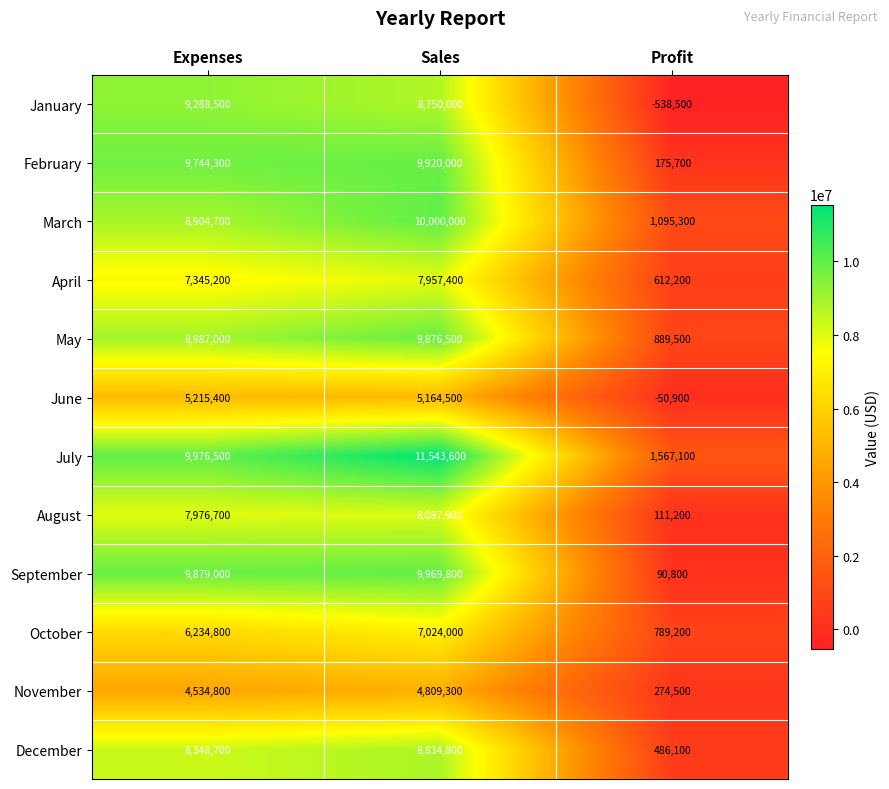

At which label is September closest to 5030300?

Expenses